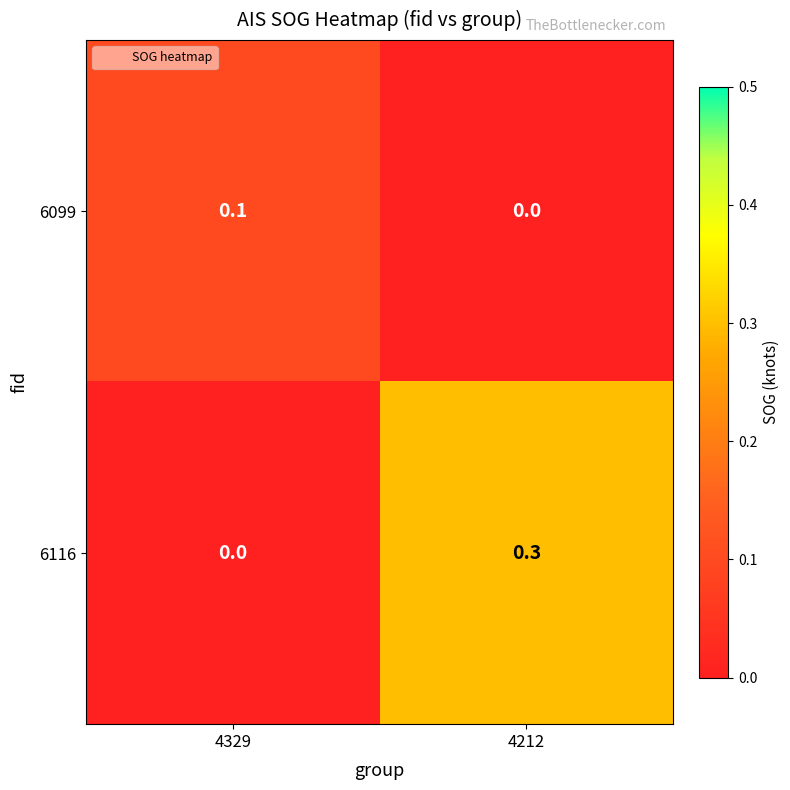

Which series has the largest total across all categories?

6116